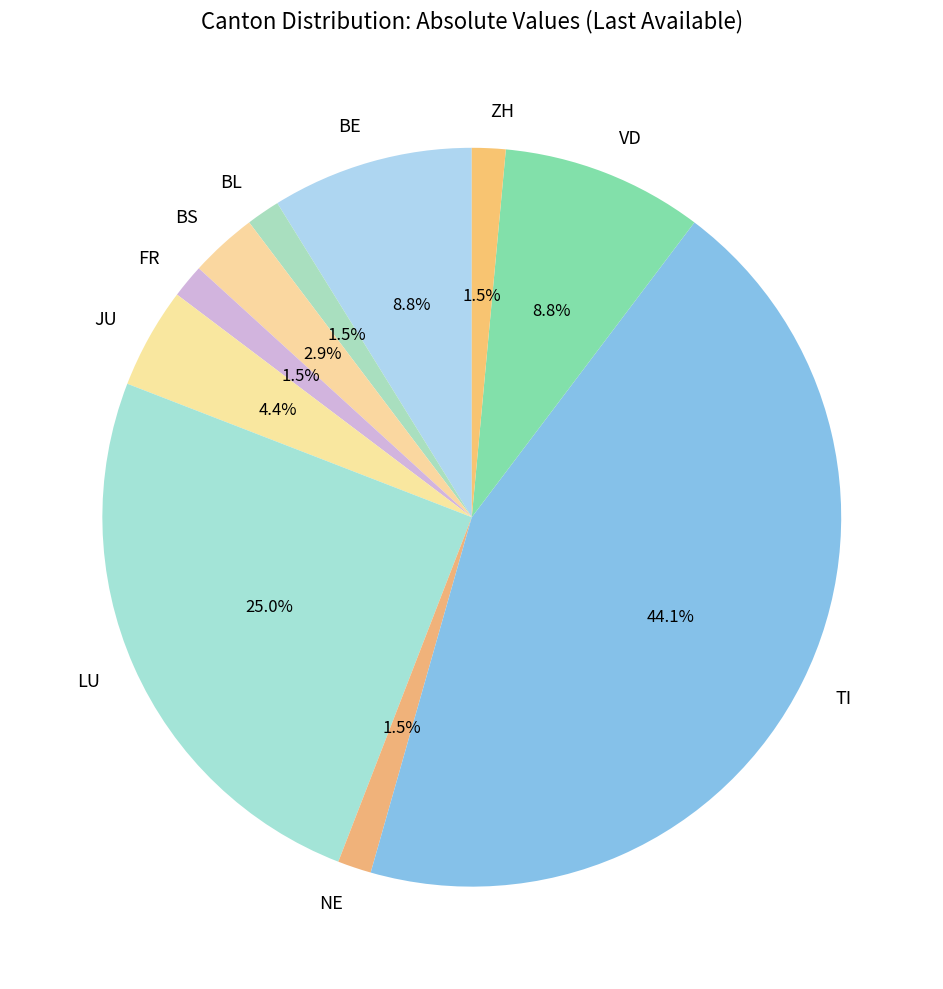

What is the largest slice in the pie chart?

TI